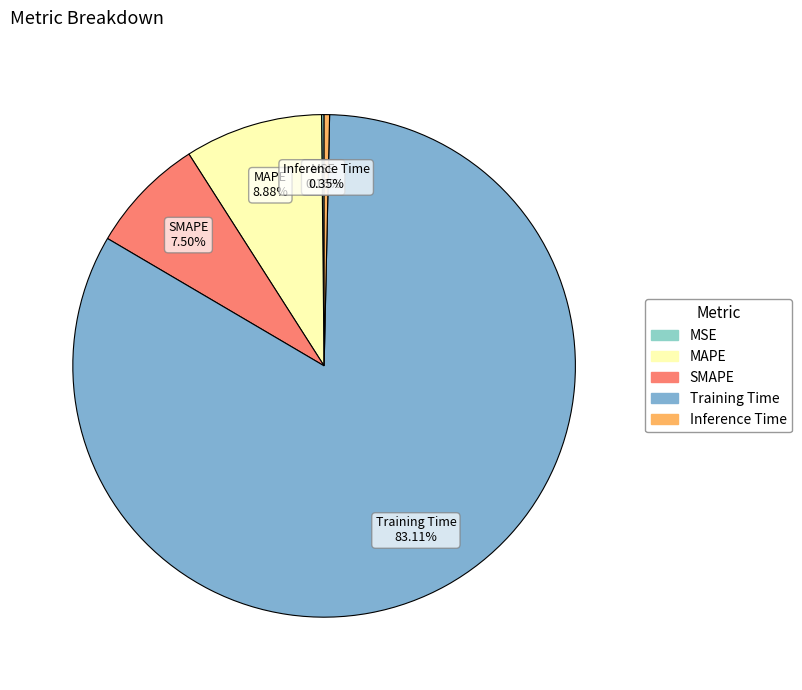

Is Training Time the majority of the pie?

Yes